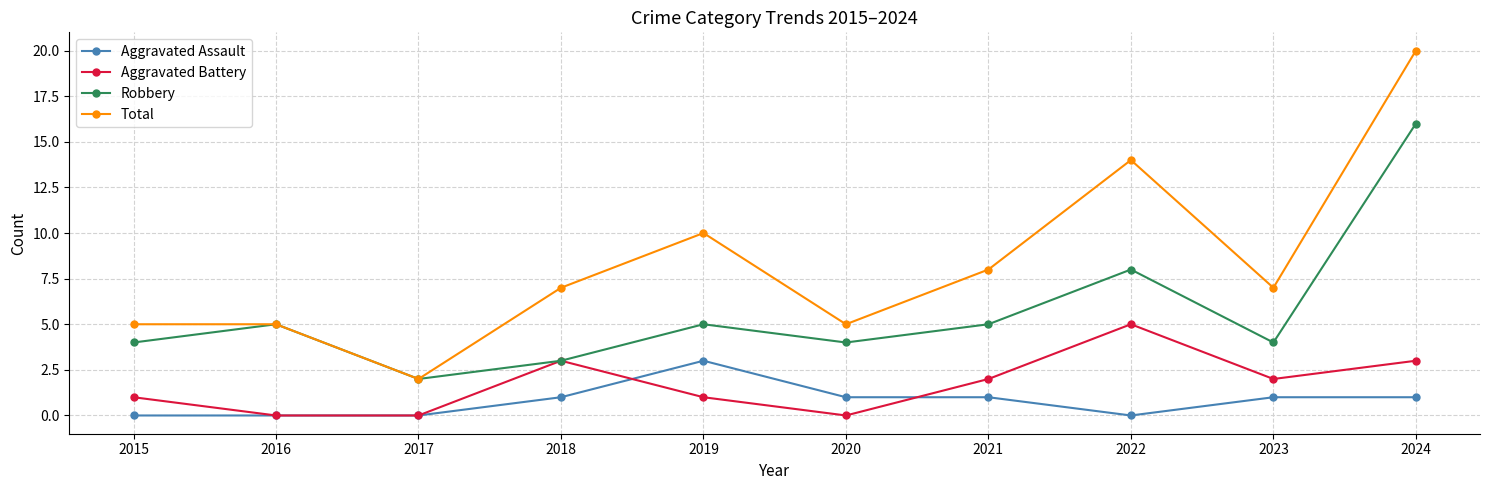

Which series has the largest range (max minus min)?

Total